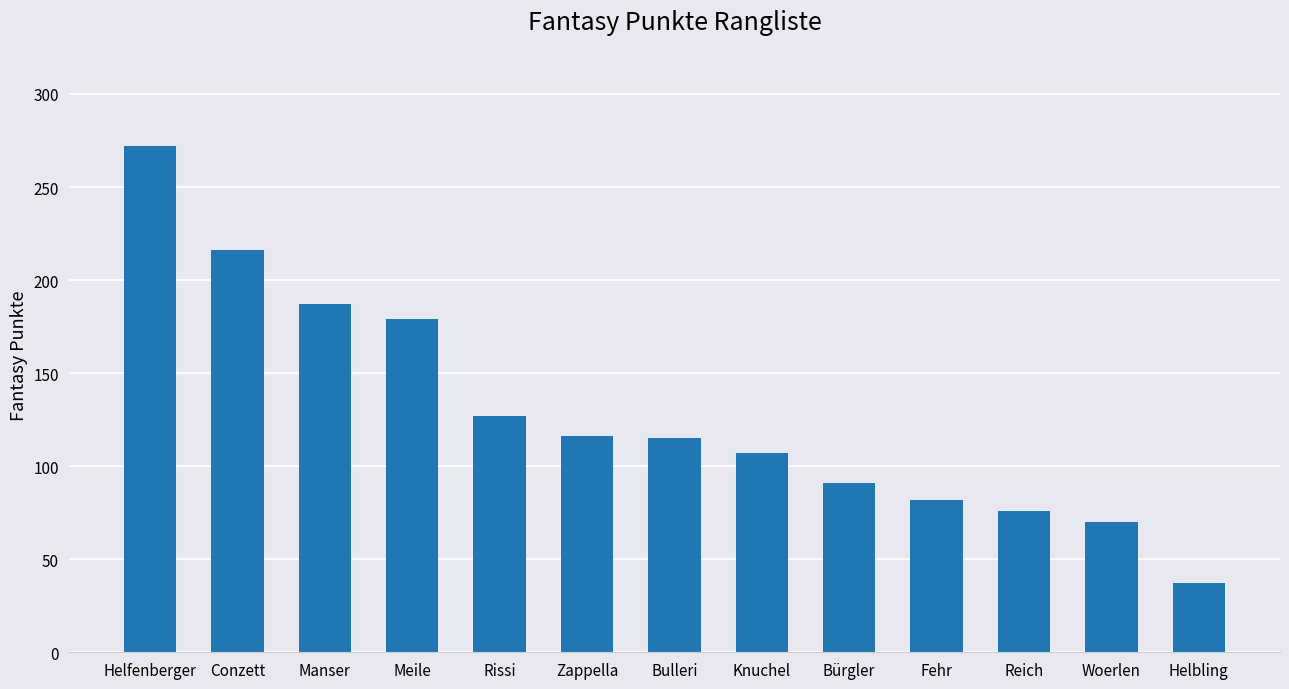

What position from the right is Zappella?

8